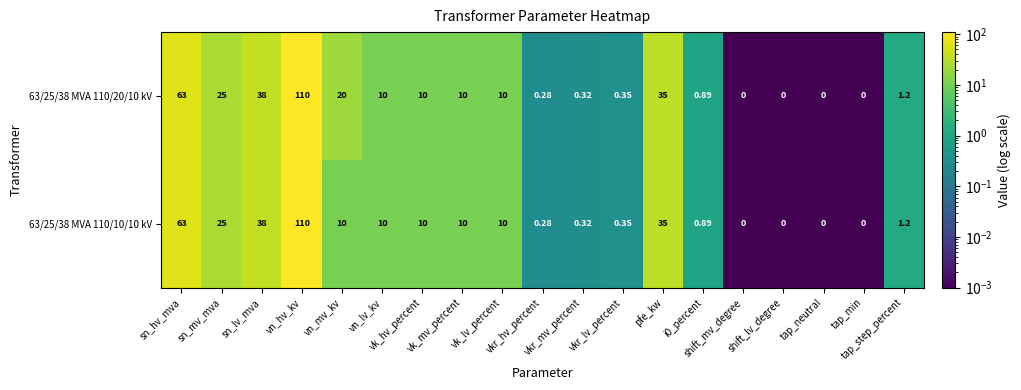

Count the number of data series in this chart.

2